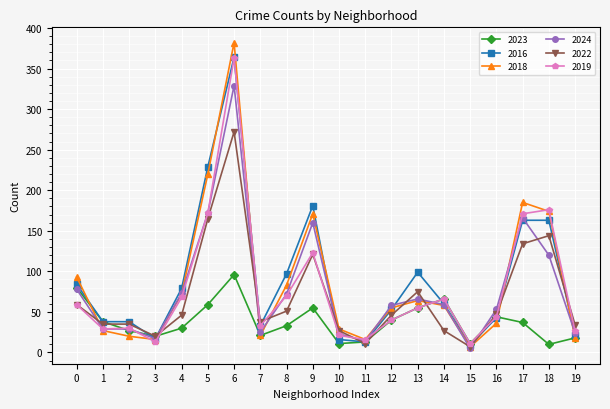

How many lines are shown in the chart?

6